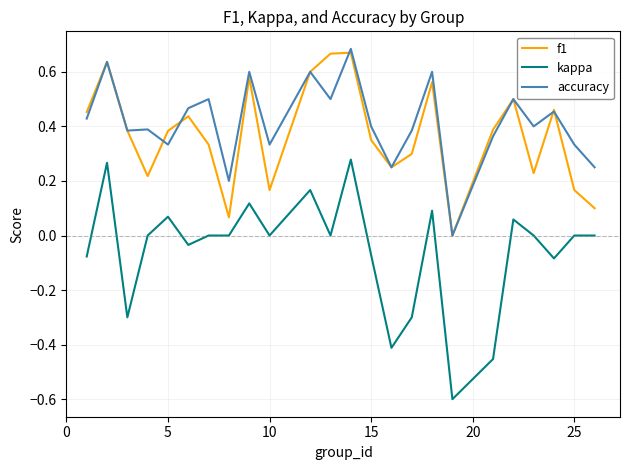

True or false: f1 and accuracy intersect in this chart.

True